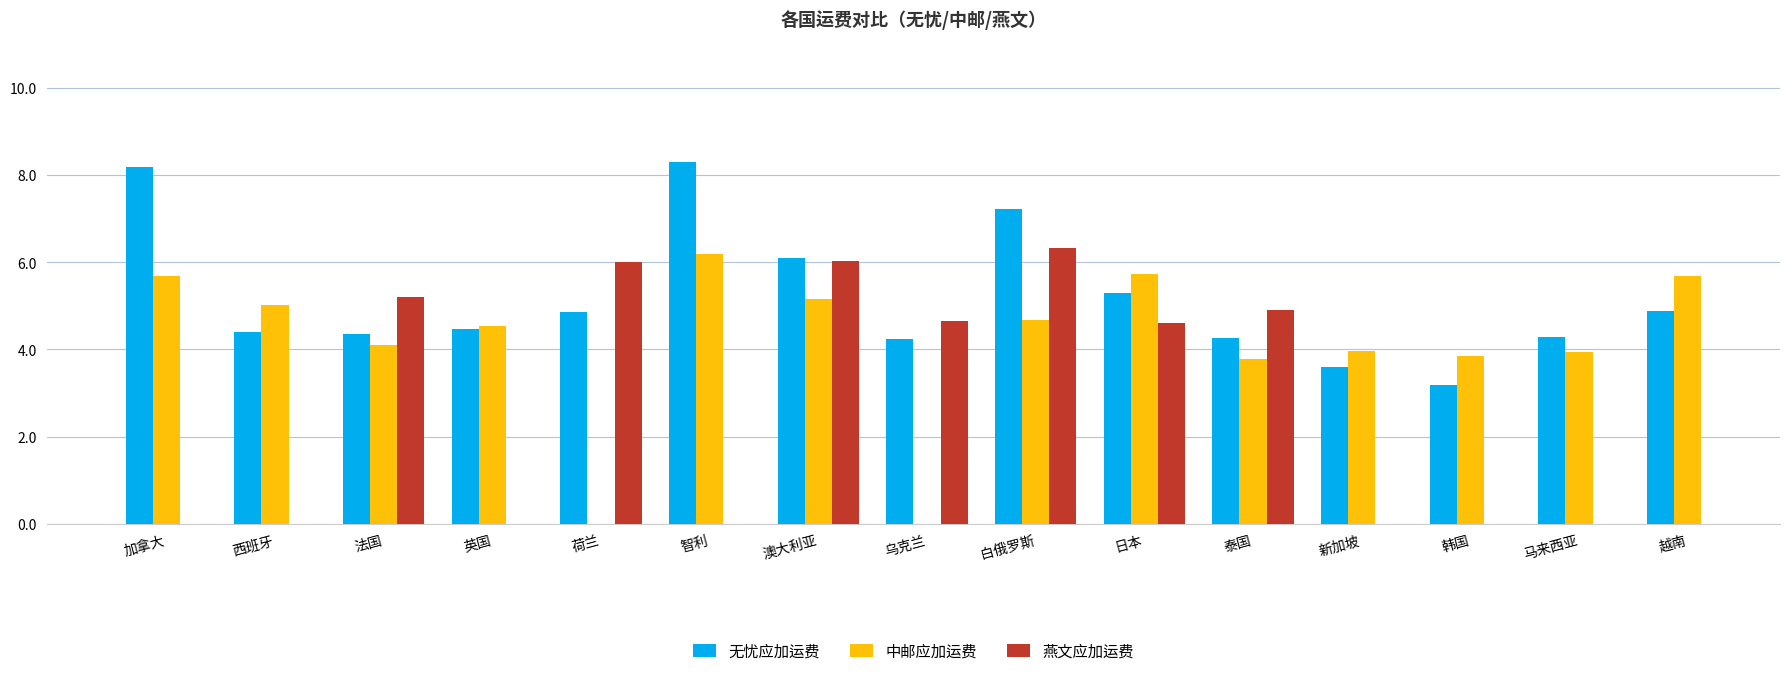

What is the difference between the maximum and minimum values in the 无忧应加运费 series?

5.1